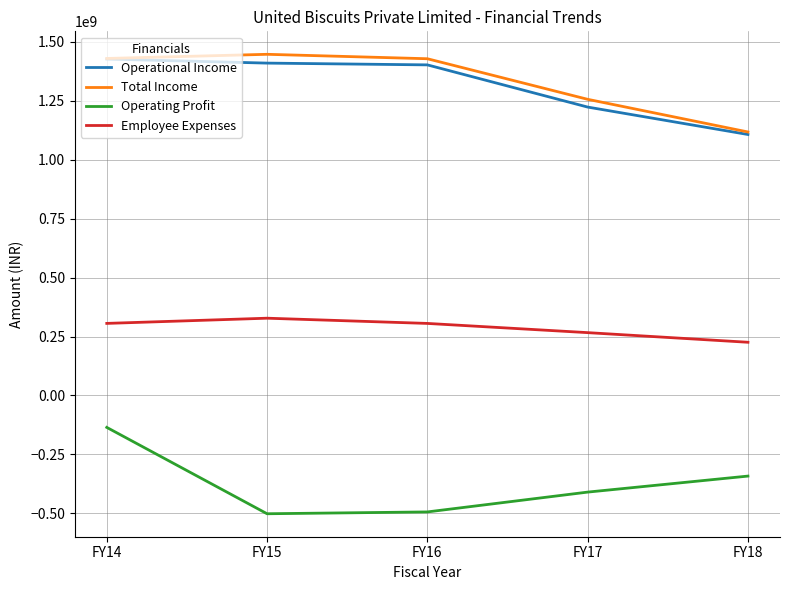

Is this an area chart (filled region under the line)?

No